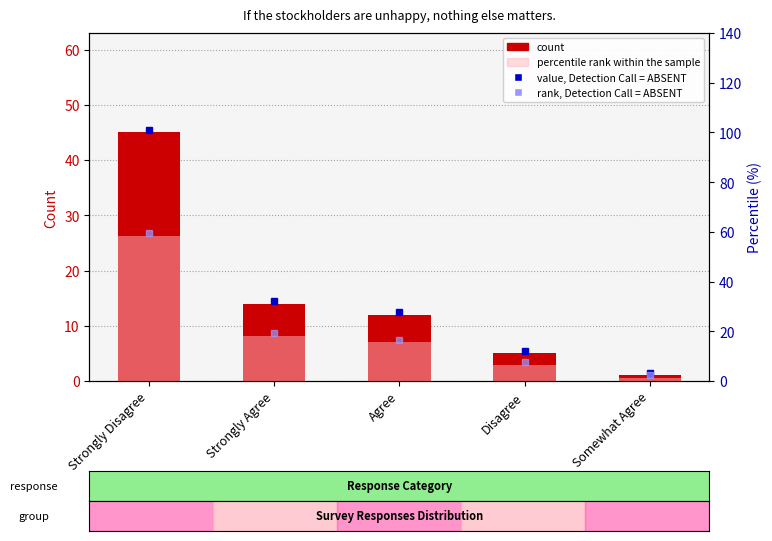

Which series has the largest total across all categories?

percentile rank within the sample